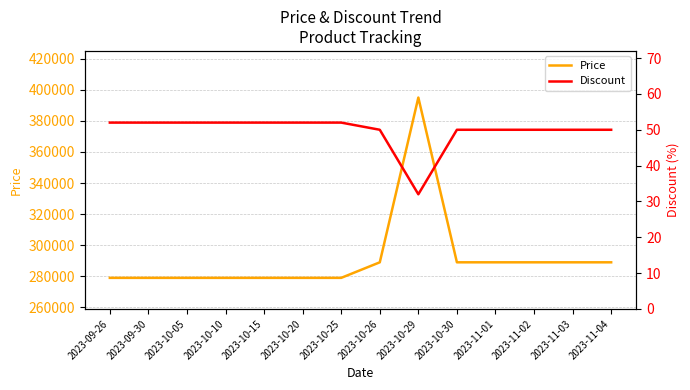

Is this an area chart (filled region under the line)?

No